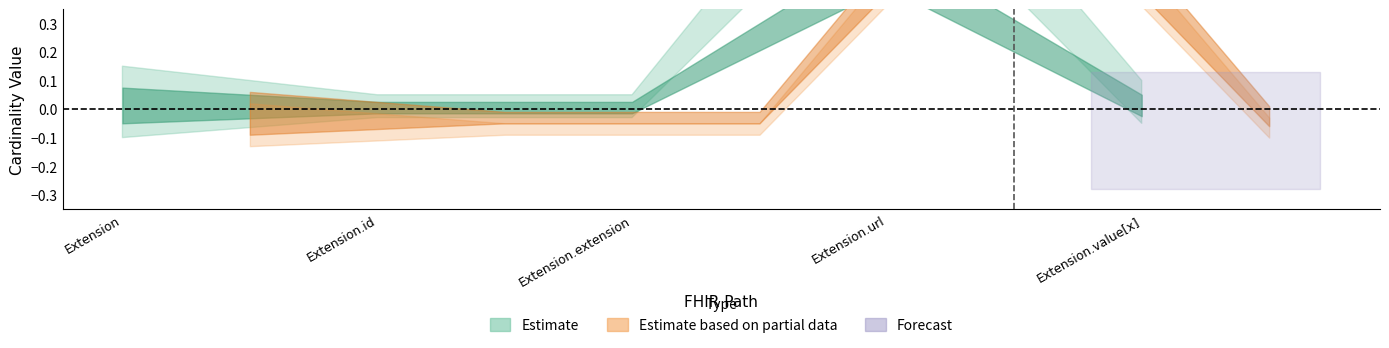

True or false: Min and Base Min intersect in this chart.

False